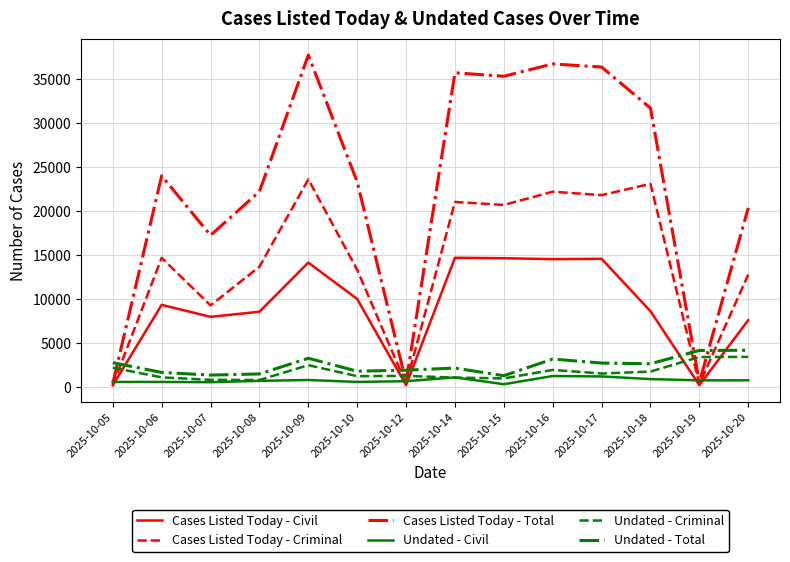

At which category is the sum across all series the highest?

2025-10-09